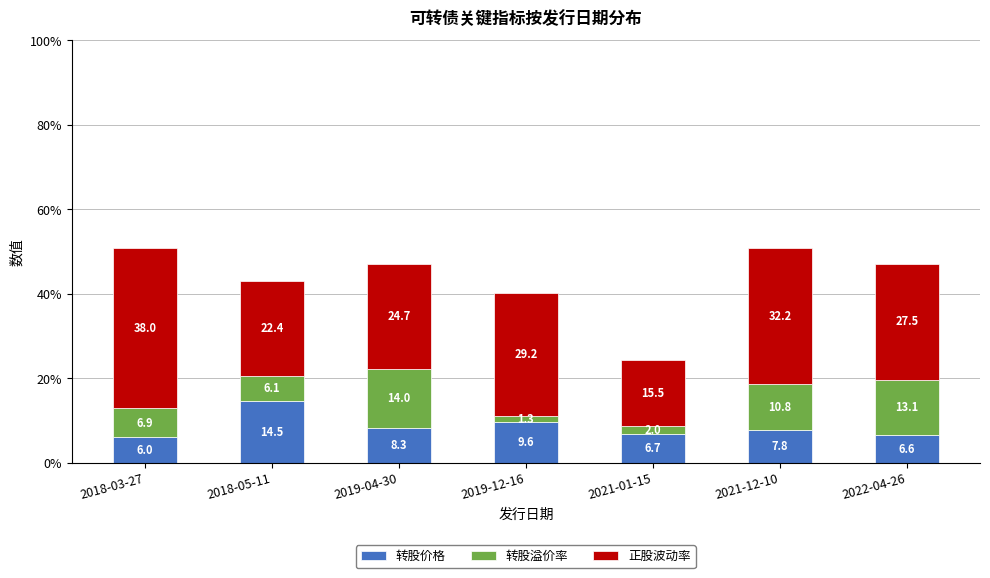

Does the chart contain any negative values?

No